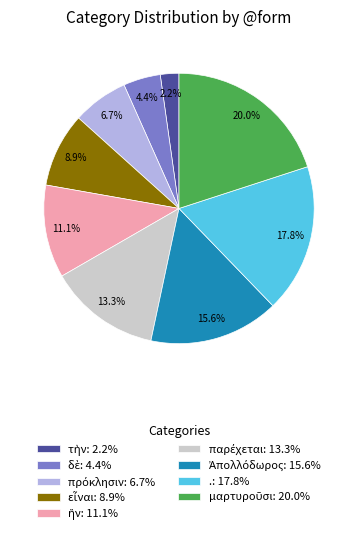

Does any single category account for the majority?

No